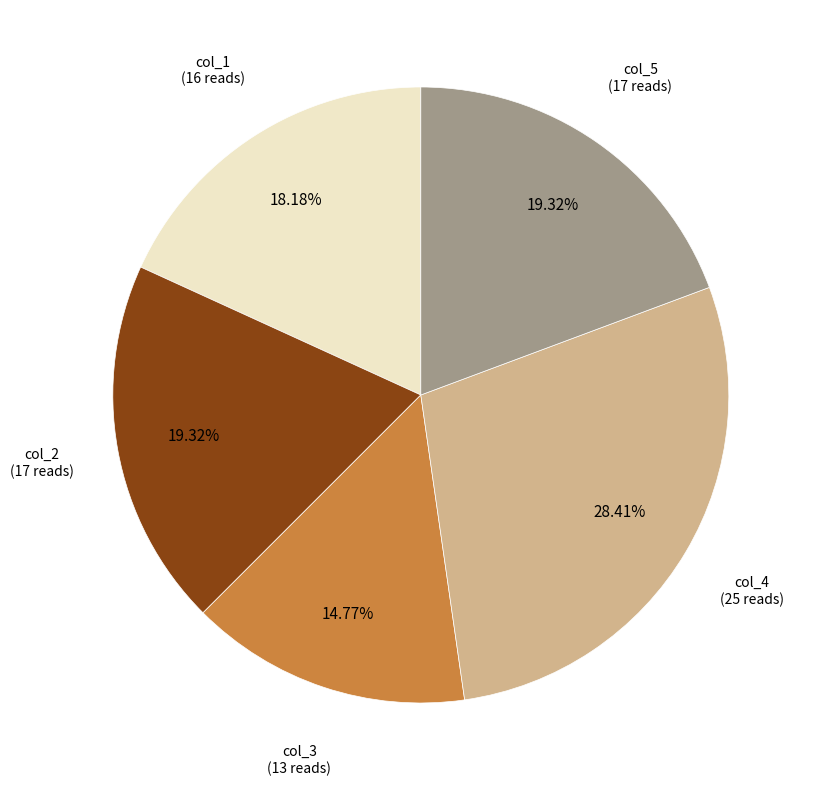

Count the number of slices in the pie.

5